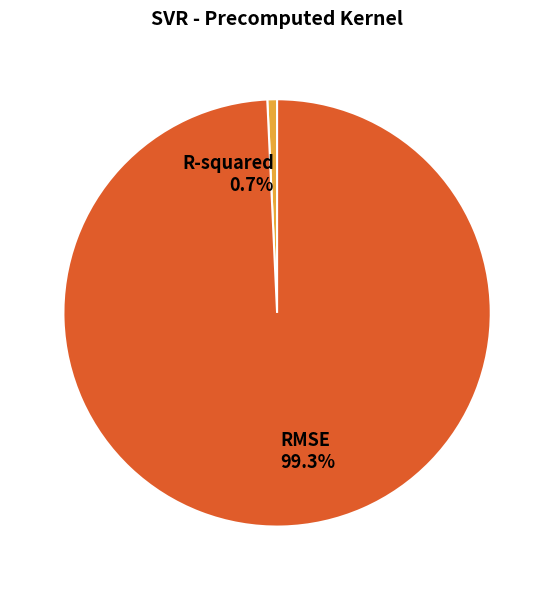

To the nearest percent, what percentage of the pie is R-squared?

1%